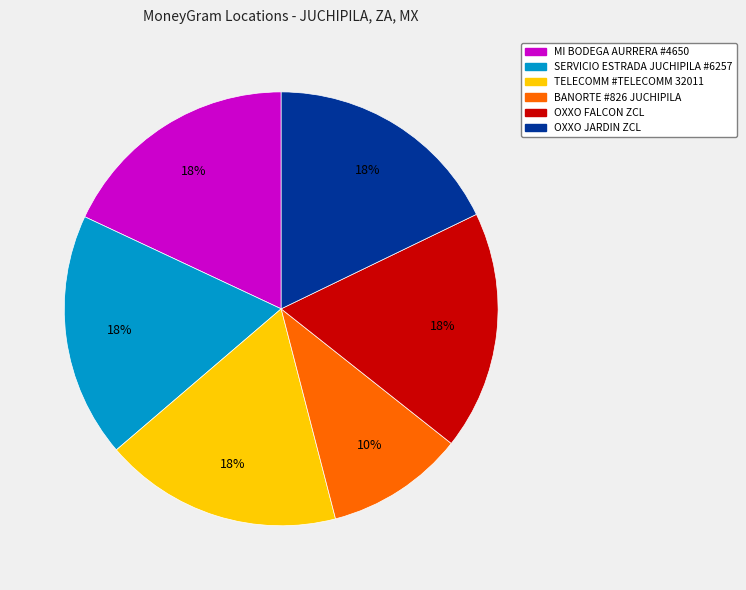

Which slice is the smallest?

BANORTE #826 JUCHIPILA